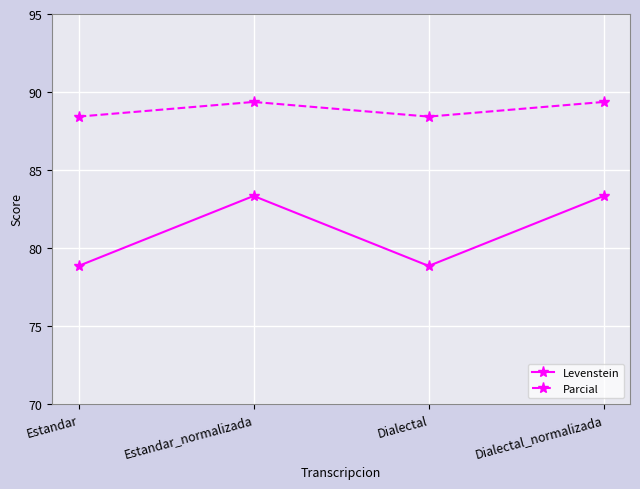

Is the value of Levenstein at Dialectal greater than the value of Parcial at Dialectal?

No